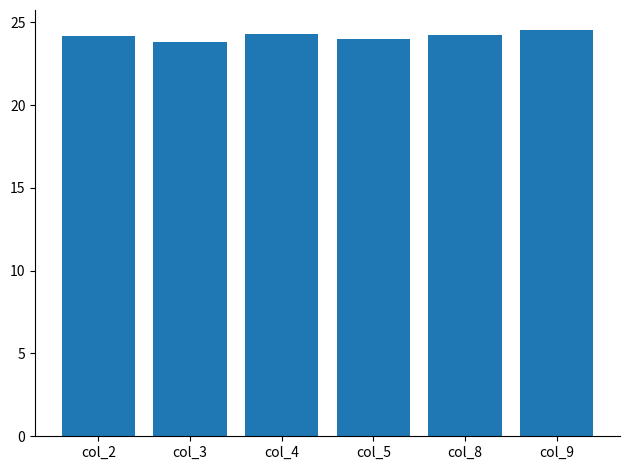

Which has a higher value, col_8 or col_5?

col_8